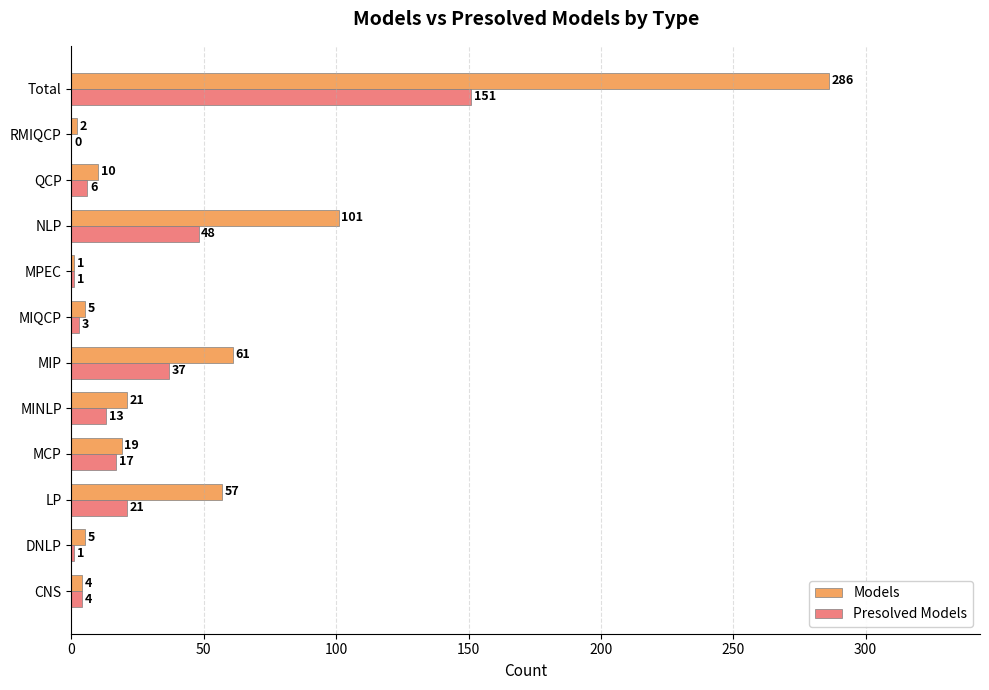

Read the Models value at MIQCP.

5